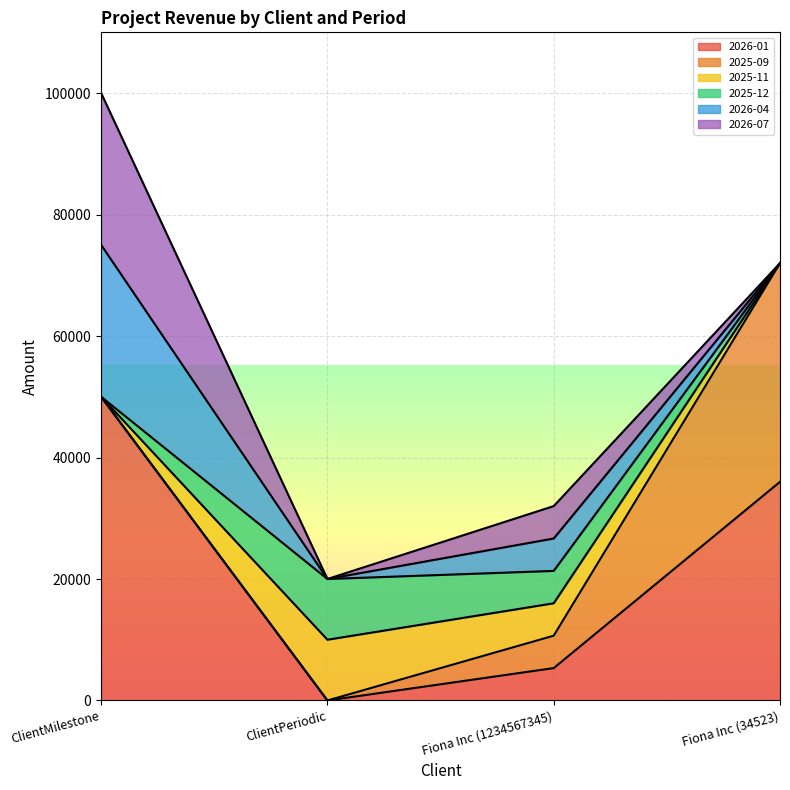

How many distinct data groups are displayed?

6